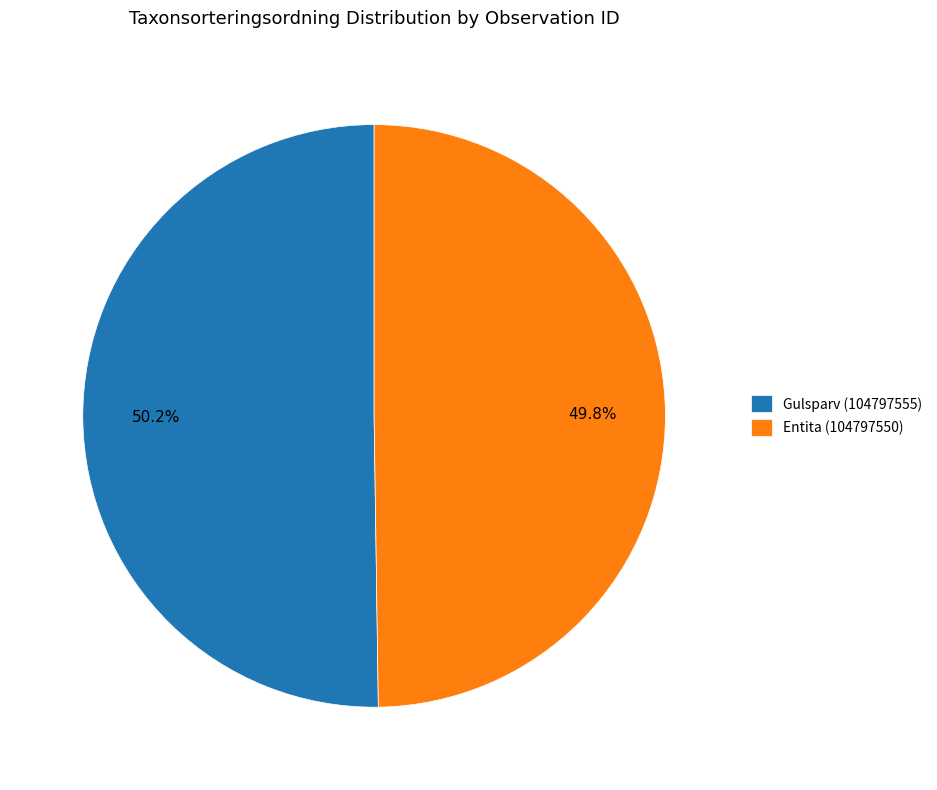

True or false: Gulsparv (104797555) accounts for 50% of the total.

True